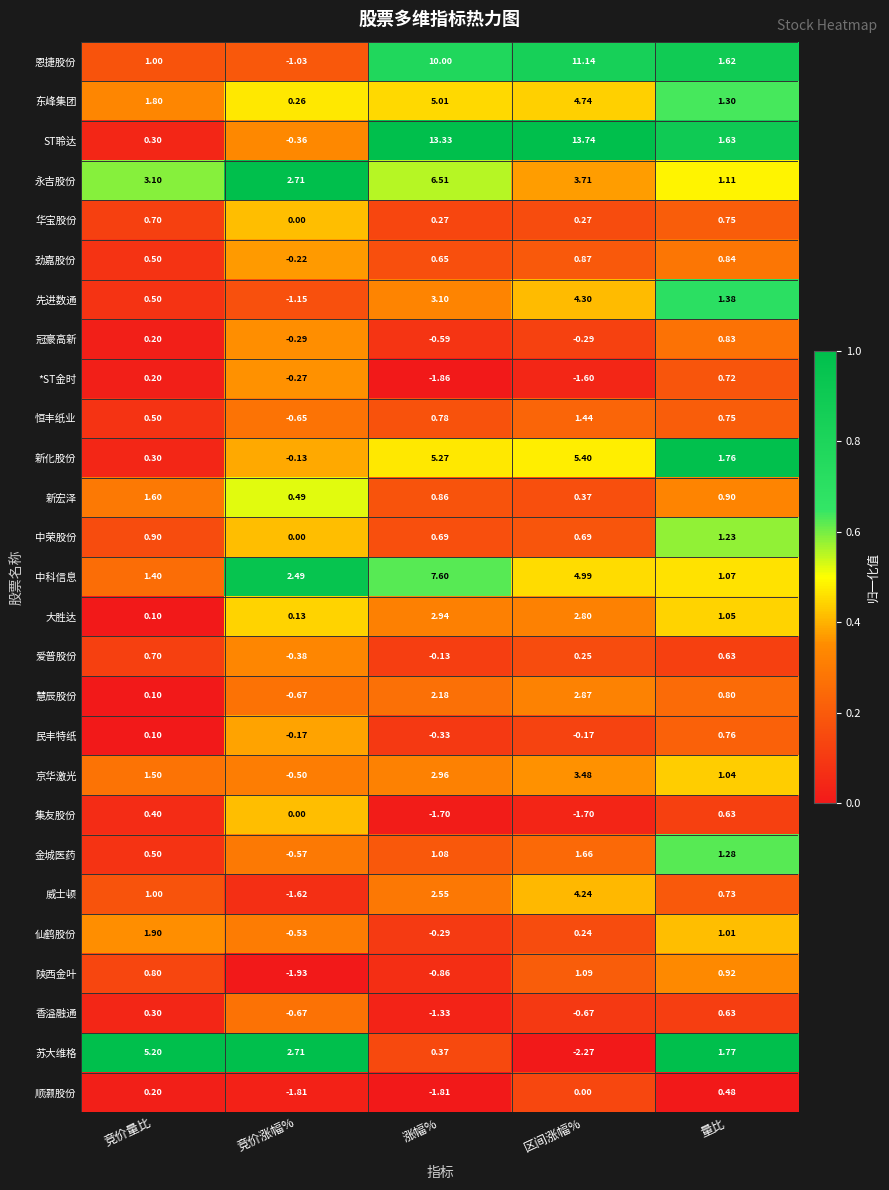

Count the number of data series in this chart.

27